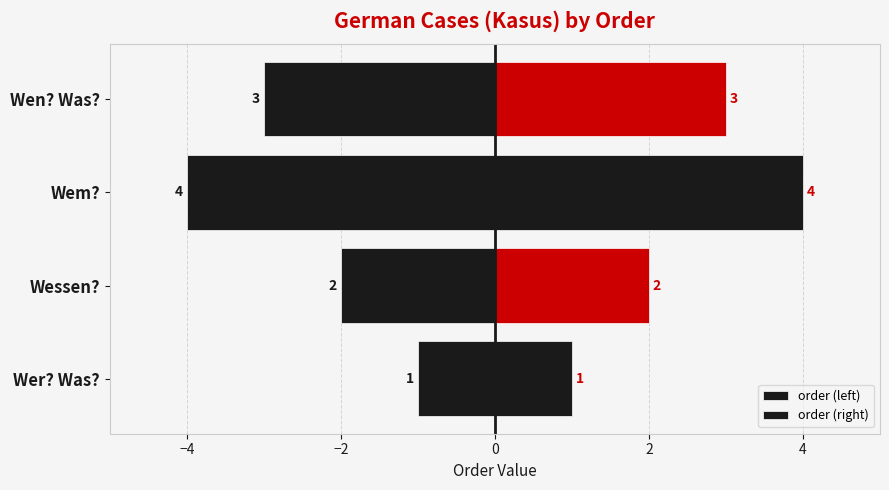

Rank the series by their average value, from highest to lowest.

order (right), order (left)